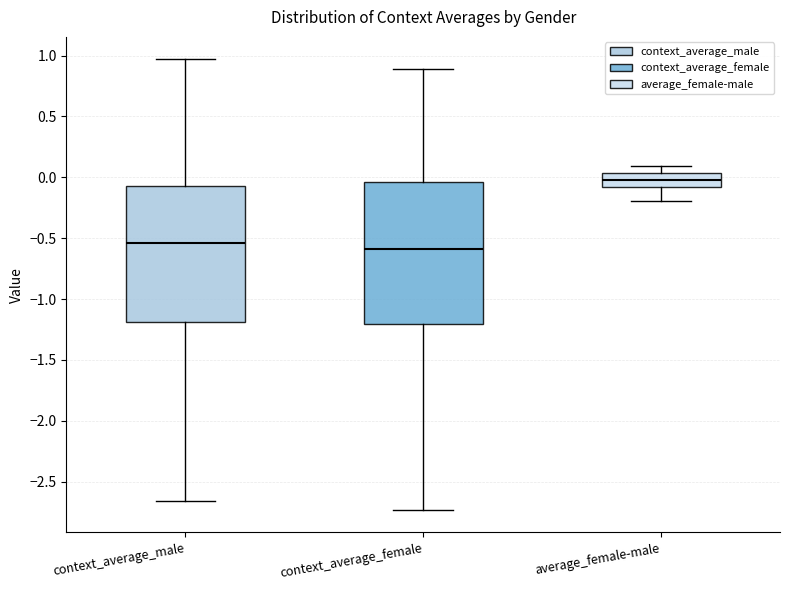

Reading left to right, read every box against the y-axis: the position of its median line, the range the box covers, and the ends of its whiskers. The values are not printed on the chart, so give them approximately, as read against the axis.

context_average_male: median -0.55, box -1.20 to -0.05, whiskers -2.65 to 0.95
context_average_female: median -0.60, box -1.20 to -0.05, whiskers -2.75 to 0.90
average_female-male: median 0.00, box -0.10 to 0.05, whiskers -0.20 to 0.10